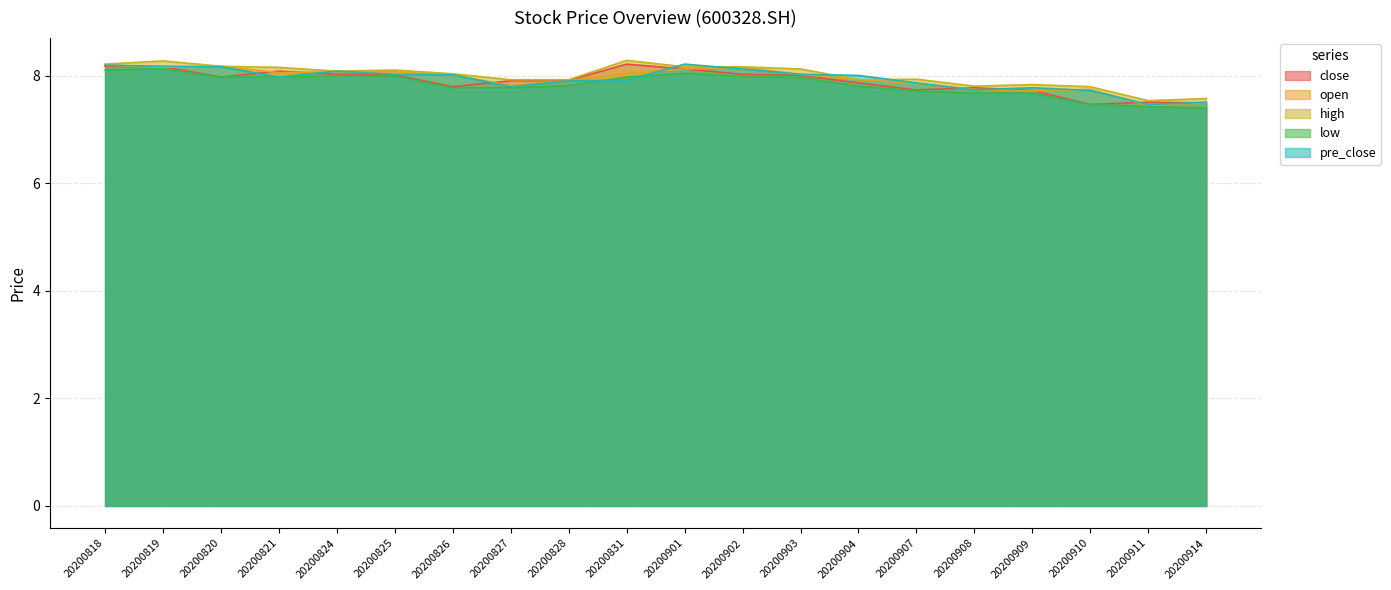

What are all the series names shown in the legend?

close, open, high, low, pre_close